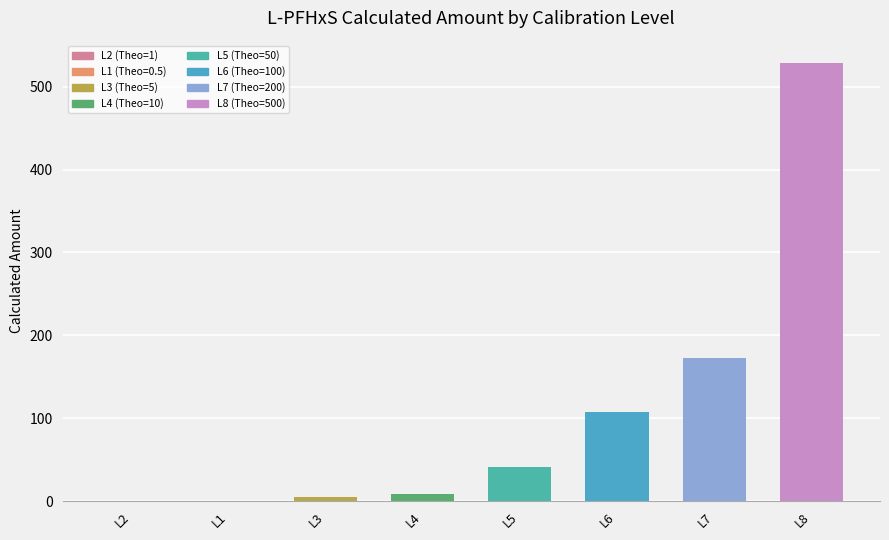

Approximately how many times larger is the value at L5 compared to L6?

0.4